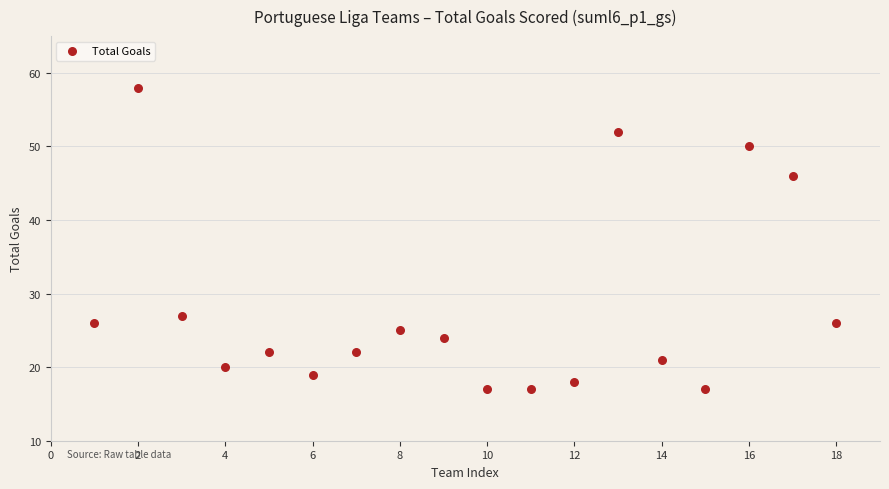

What is the range of Y values (max minus min)?

41